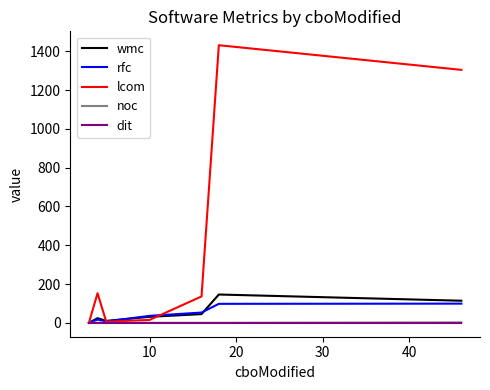

Which series has the largest total across all categories?

lcom